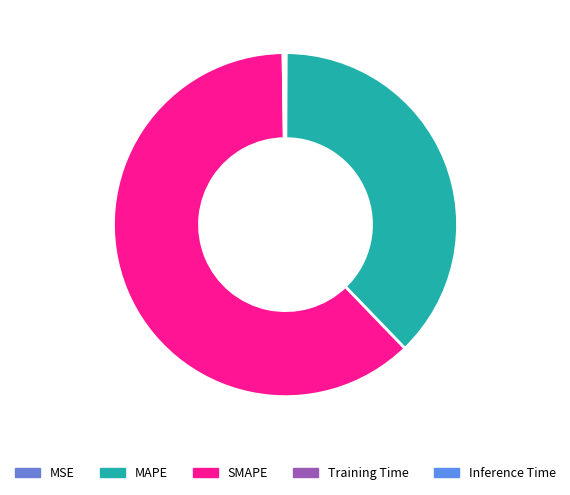

To the nearest percent, what percentage of the pie is MAPE?

38%